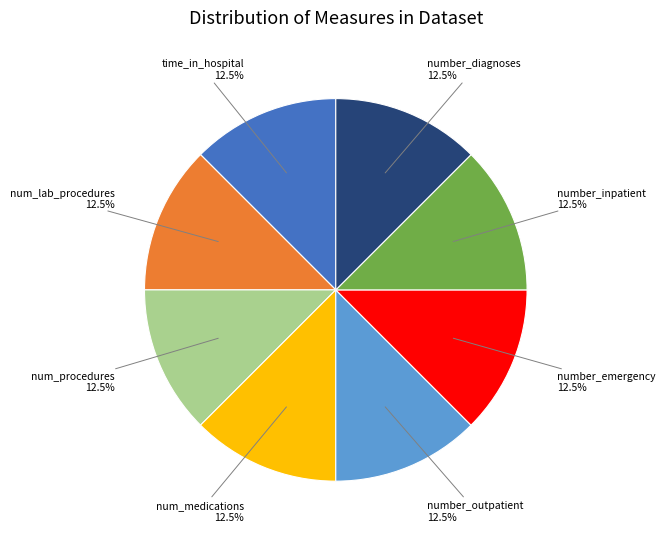

Is there any slice that represents more than half of the pie?

No